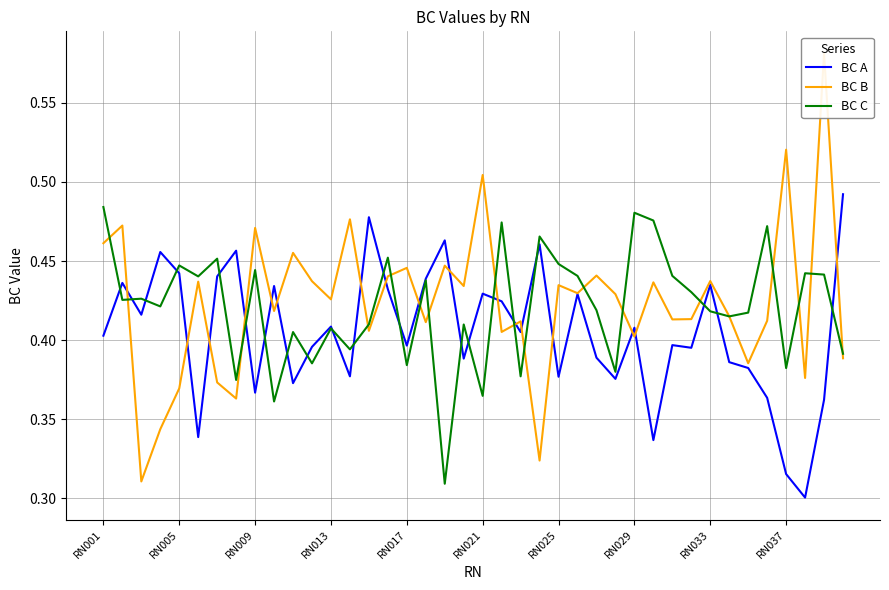

What is the difference between the maximum and minimum values in the BC A series?

0.2